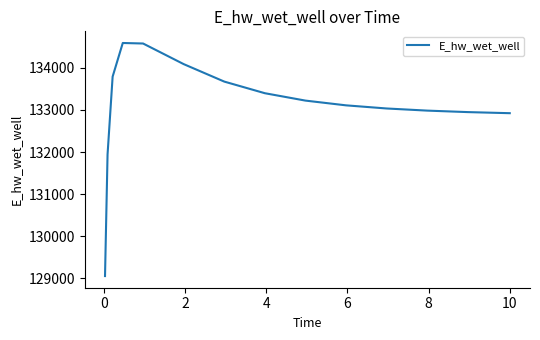

What is the smallest value displayed?

129056.1